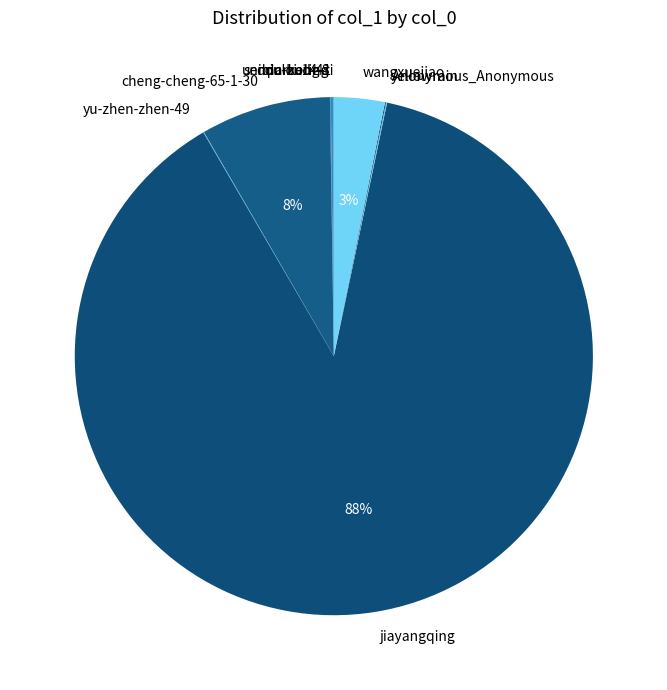

Which category accounts for the majority?

jiayangqing